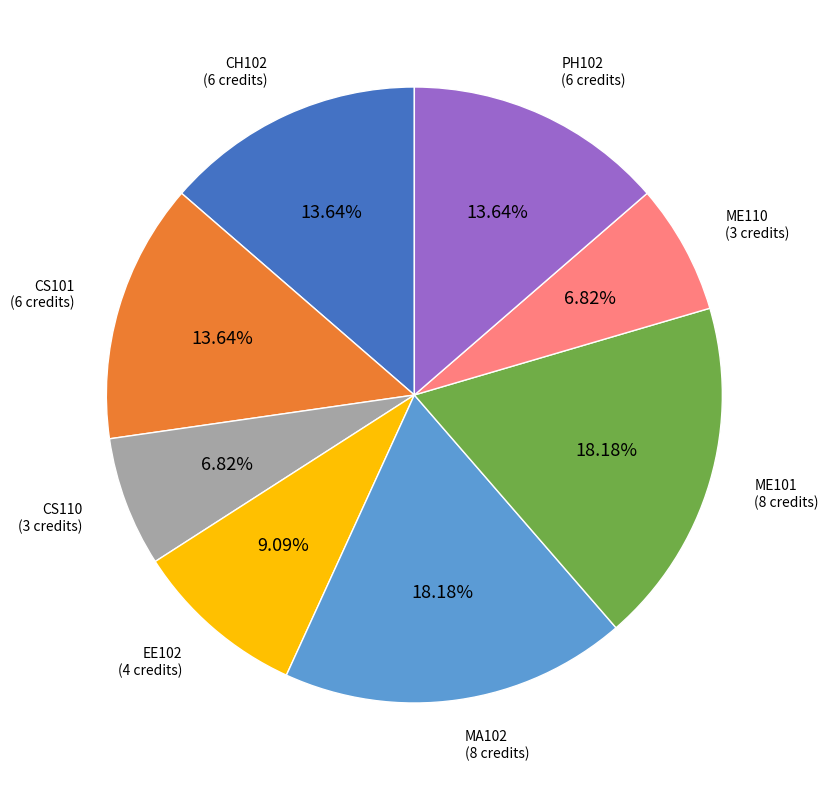

Is there a majority slice in this chart?

No